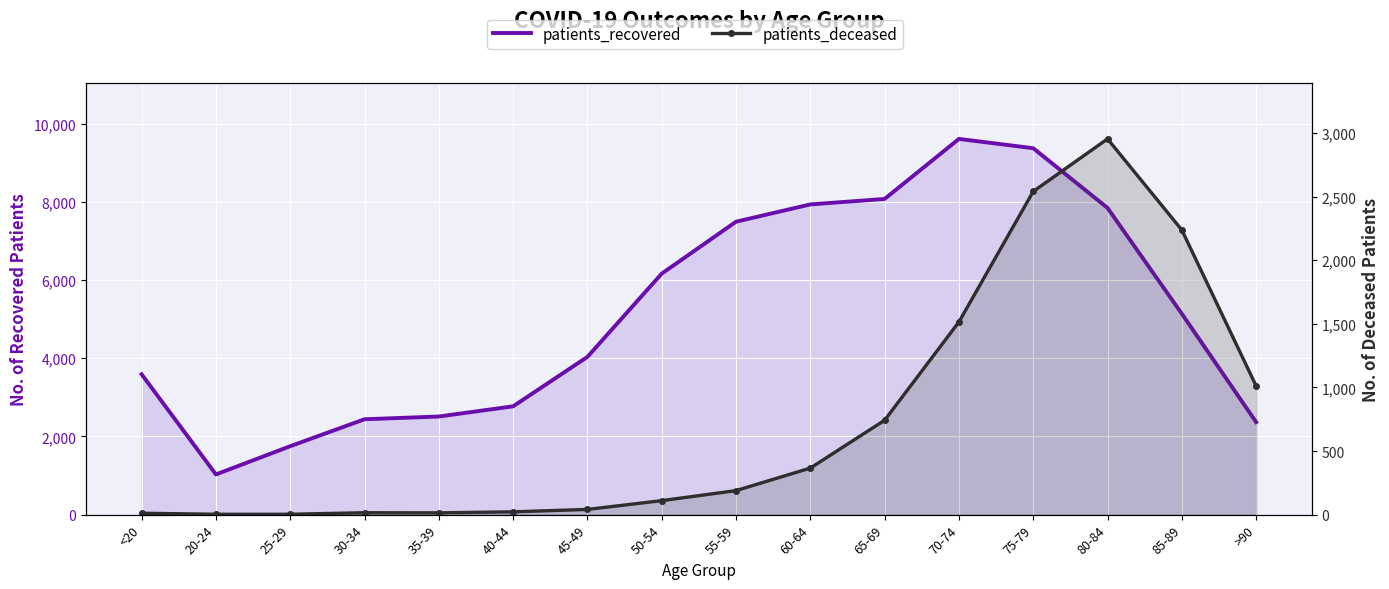

What is the difference between the second highest and minimum values in the patients_deceased series?

2538